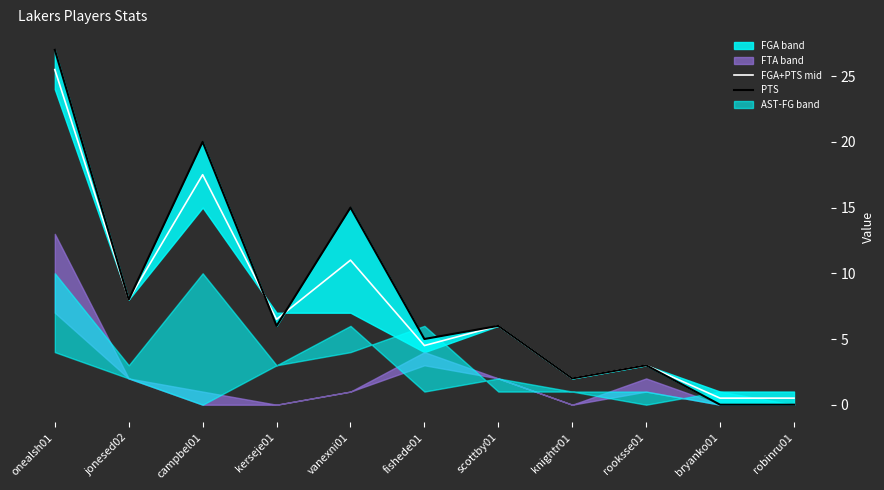

The value of FGA+PTS mid at knightr01 is 0.8. True or false?

False